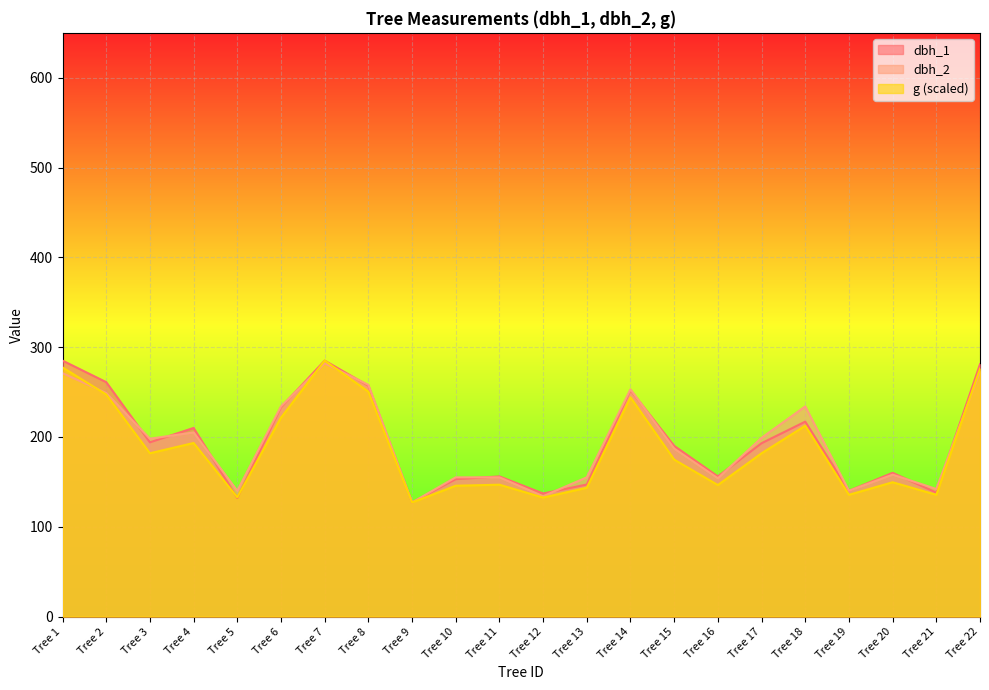

Rank the series at Tree 16 from lowest to highest value.

g, dbh_2, dbh_1